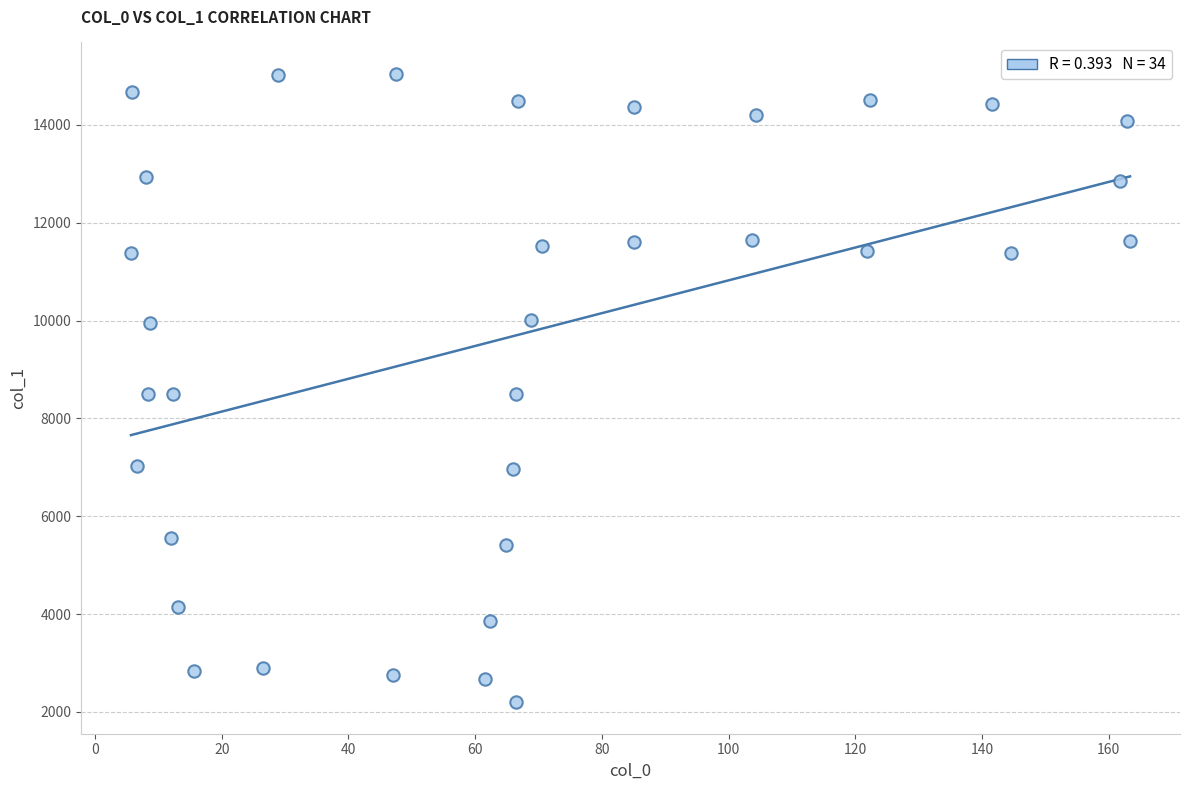

What is the range of X values (max minus min)?

157.7